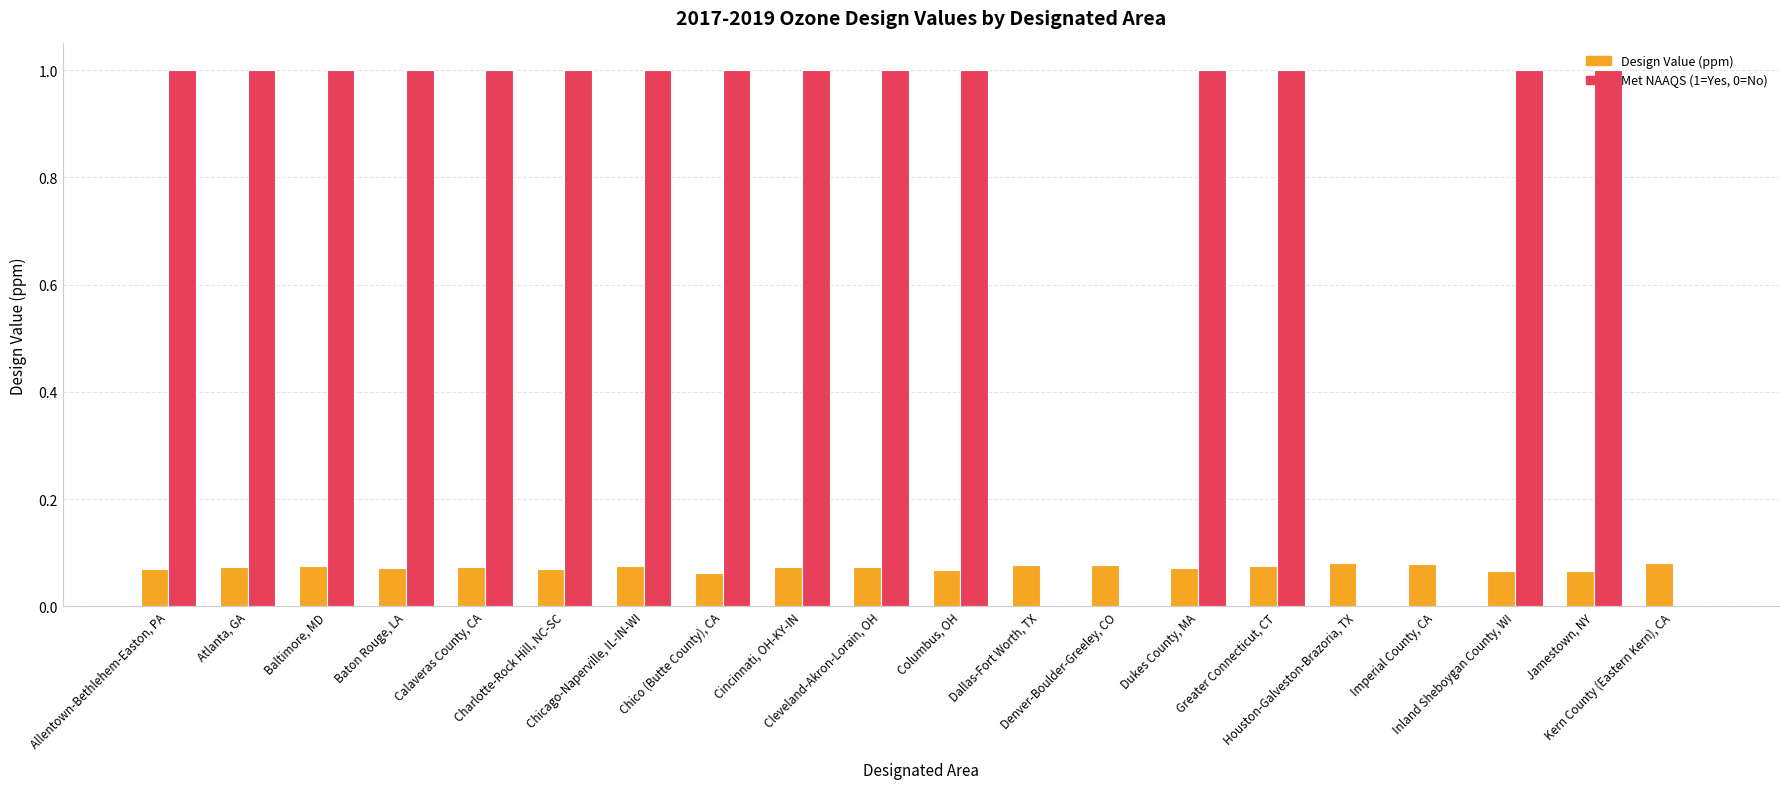

Which series has the widest spread of values?

Met NAAQS (1=Yes, 0=No)